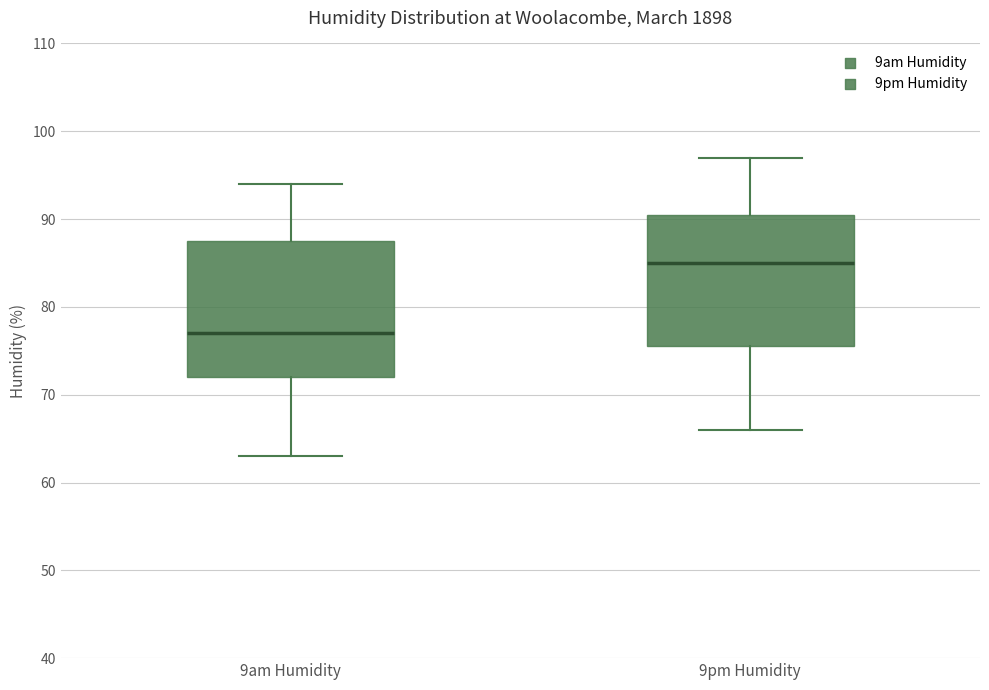

Reading left to right, transcribe this box plot: for each box, give where its median line is, the range the box spans, and where its two whiskers end, as read against the y-axis. The values are not printed on the chart, so give them approximately, as read against the axis.

9am Humidity: median 77, box 72 to 88, whiskers 63 to 94
9pm Humidity: median 85, box 76 to 91, whiskers 66 to 97